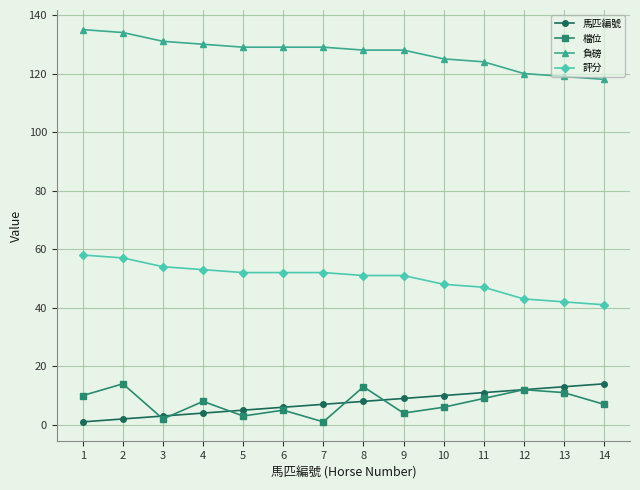

Reading left to right, transcribe all the data shown in this chart.

馬匹編號: 1	2	3	4	5	6	7	8	9	10	11	12	13	14
檔位: 10	14	2	8	3	5	1	13	4	6	9	12	11	7
負磅: 135	134	131	130	129	129	129	128	128	125	124	120	119	118
評分: 58	57	54	53	52	52	52	51	51	48	47	43	42	41